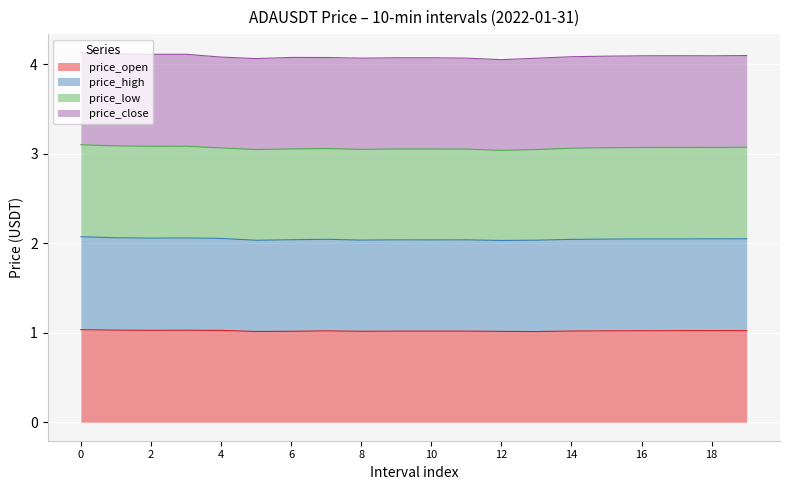

What is the total value across all series at 14?

4.1